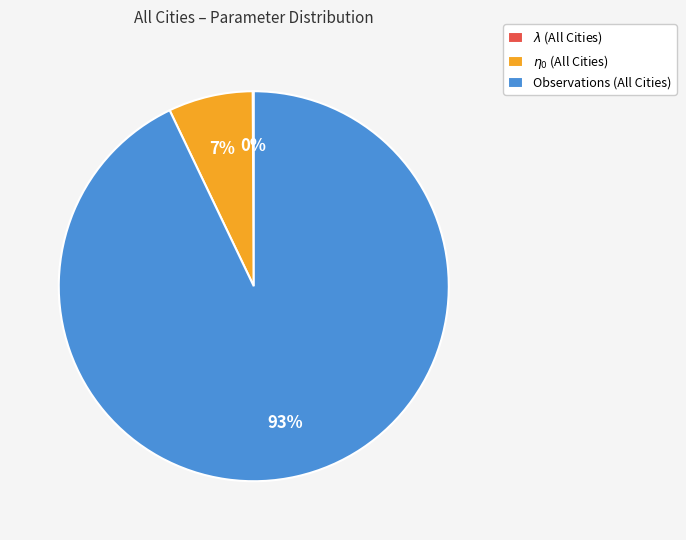

The Observations (All Cities) slice represents 99% of the pie. True or false?

False